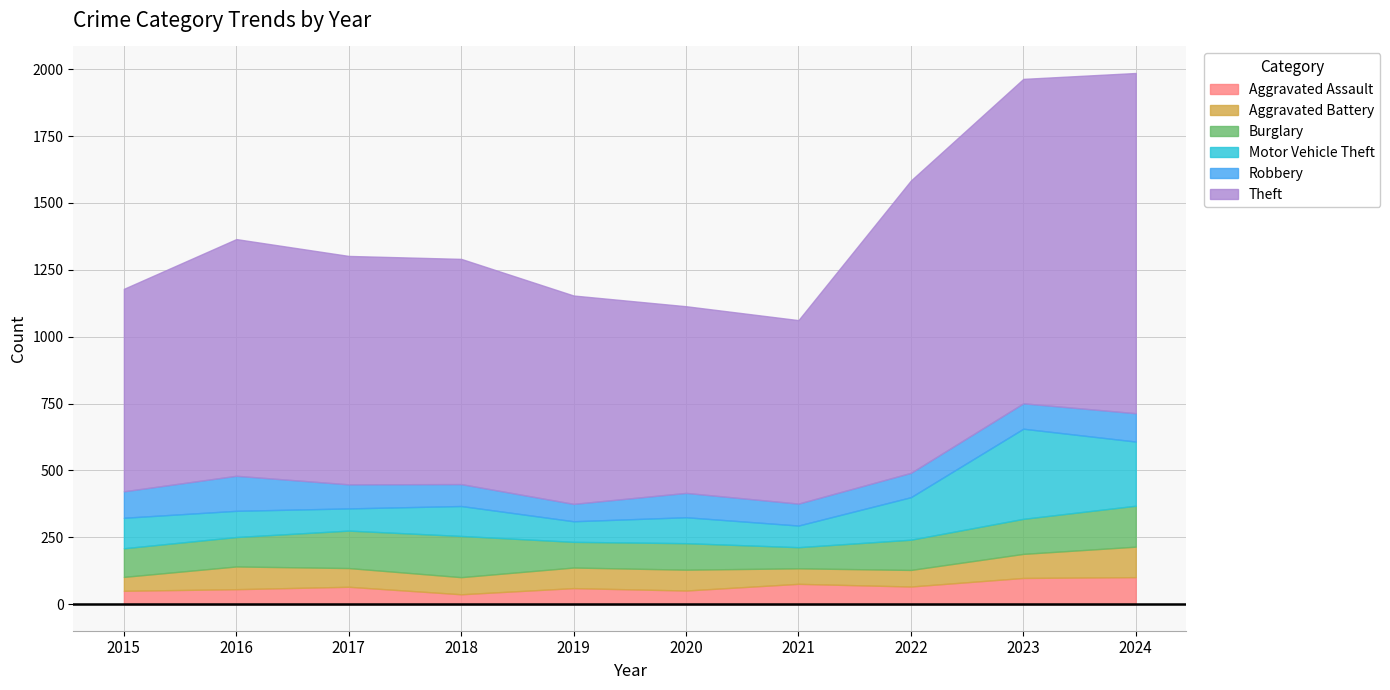

True or false: Aggravated Battery and Robbery cross at least once.

True